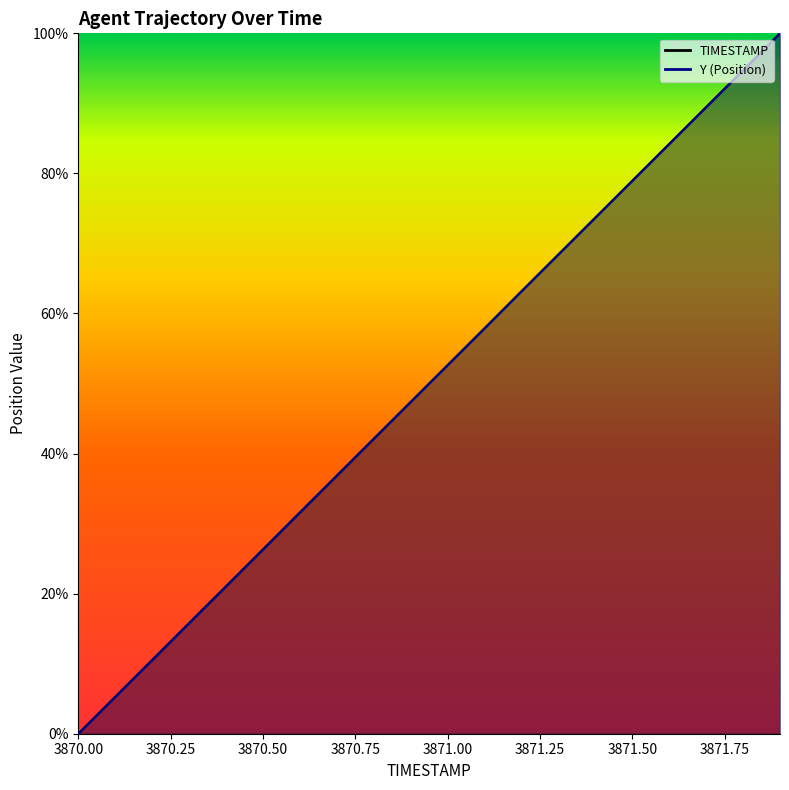

What is the sum of all TIMESTAMP values?

1000.0